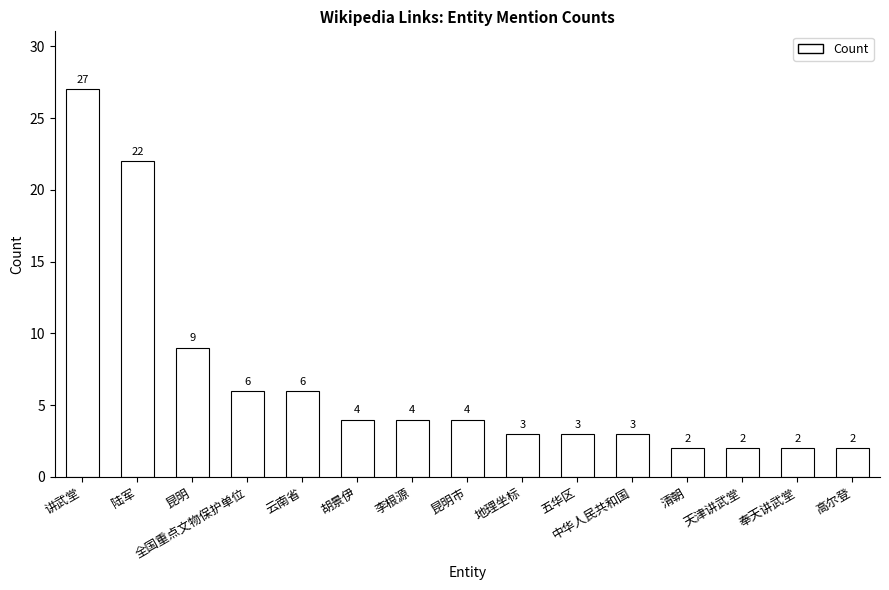

What is the greatest value displayed?

27